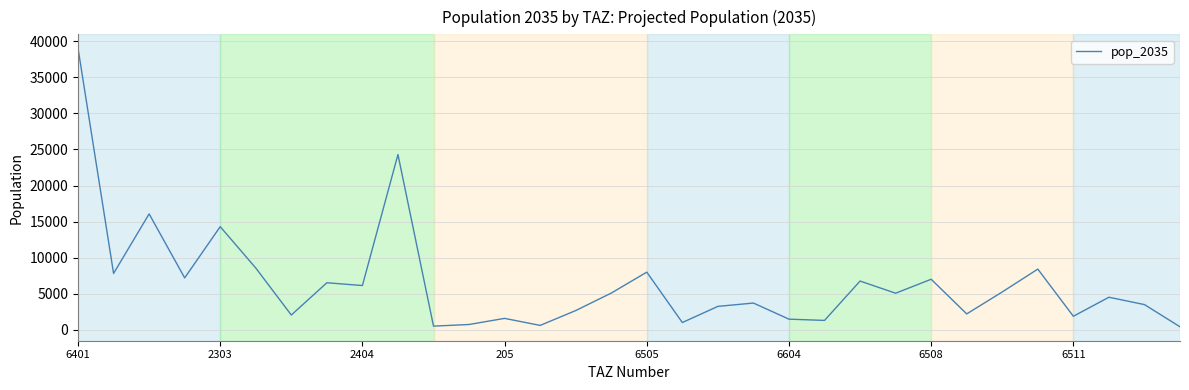

What is the maximum value shown in the chart?

39041.8